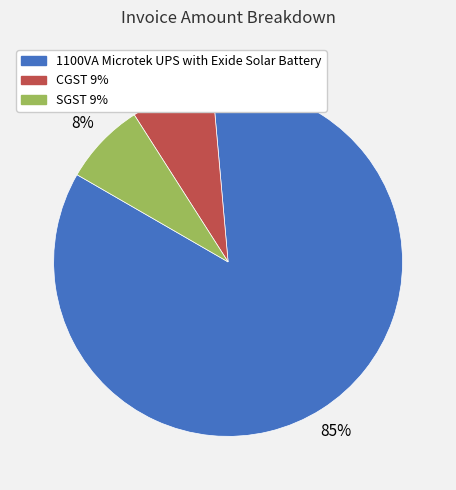

What percentage is the CGST 9% slice, to the nearest percent?

8%